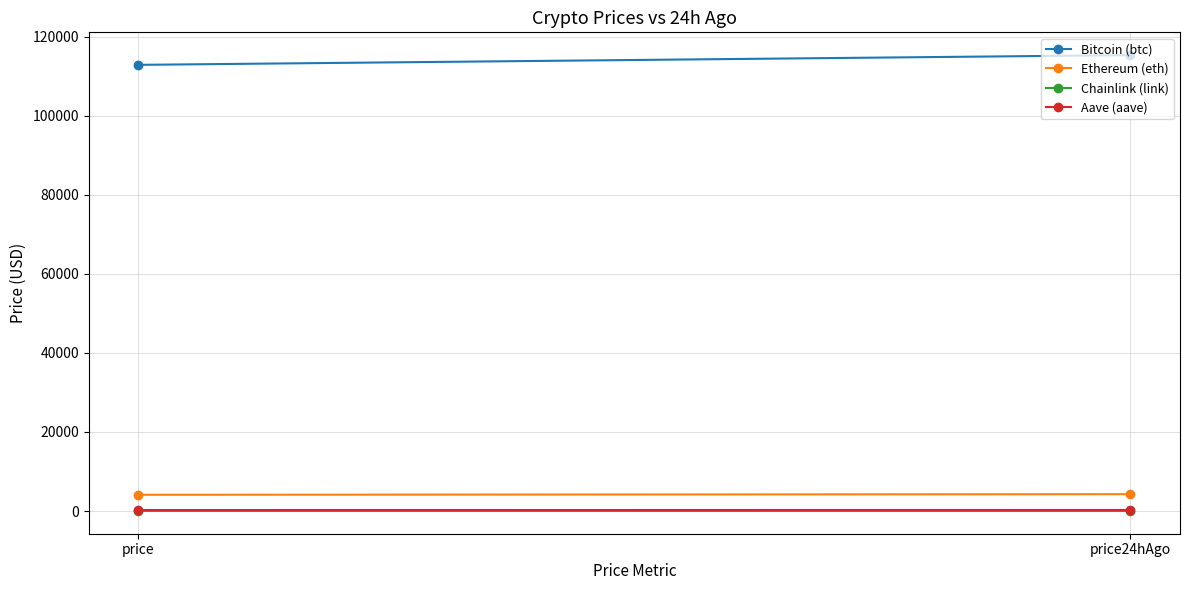

Rank the series at price from highest to lowest value.

Bitcoin (btc), Ethereum (eth), Aave (aave), Chainlink (link)